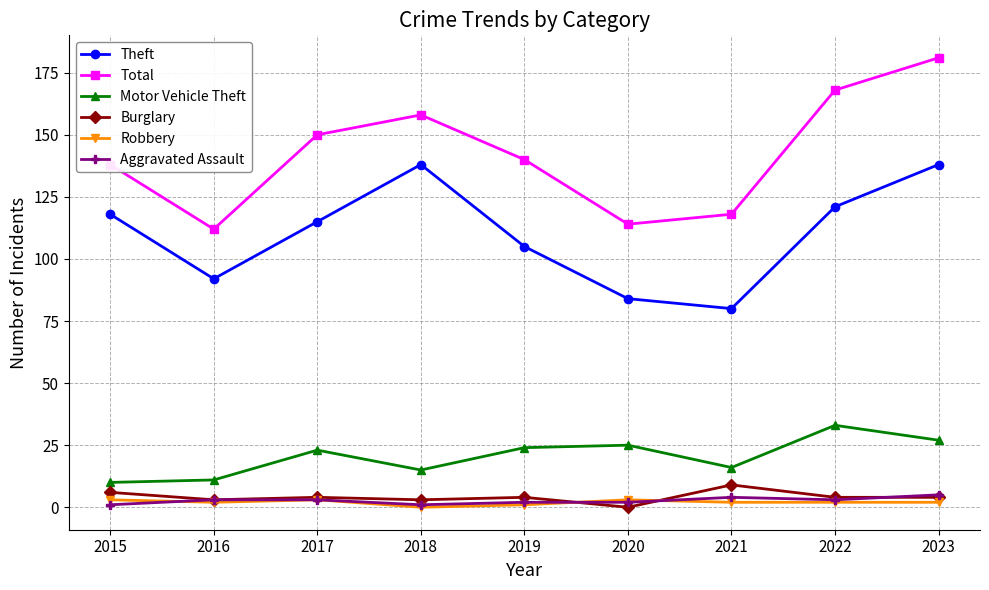

What is the sum of all Motor Vehicle Theft values?

184